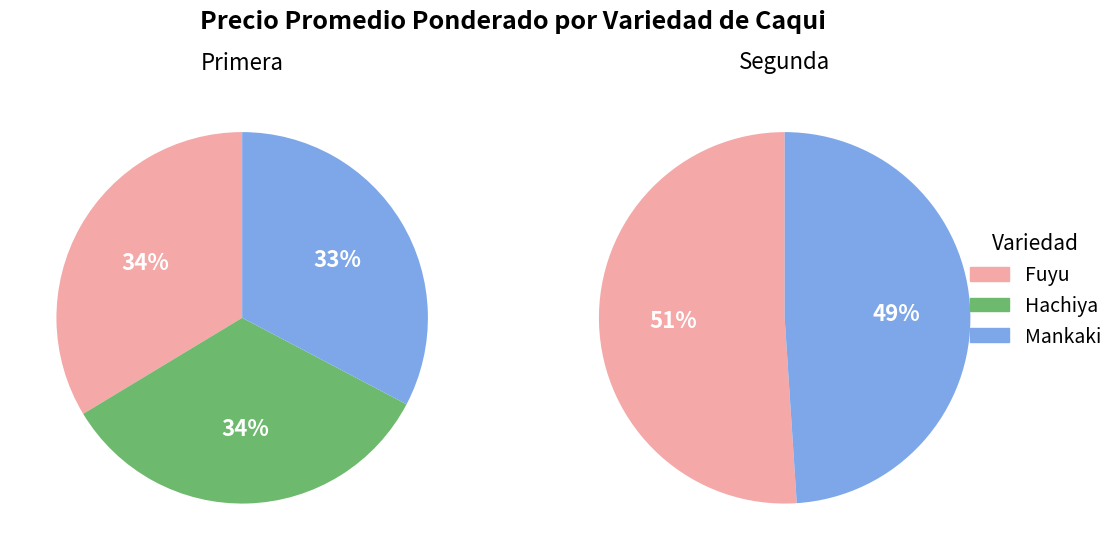

Which category has the biggest portion of the pie?

Fuyu